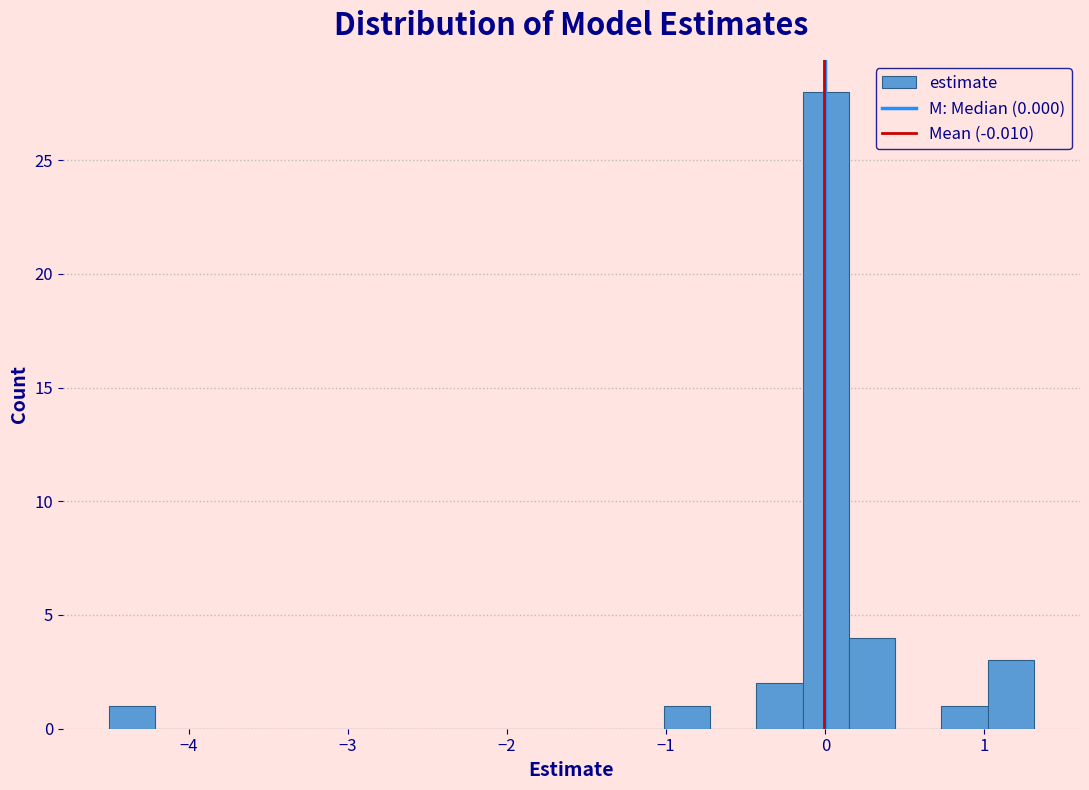

Around what value on the x-axis is the tallest bar? Give the approximate position of its centre, as read against the axis.

0.0